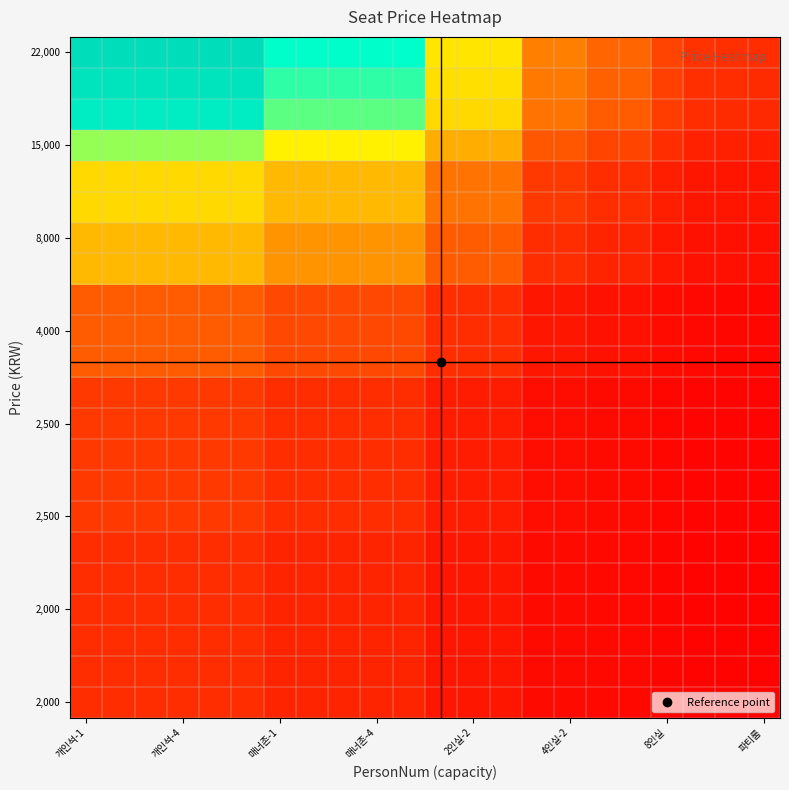

At how many categories does at least one series exceed 4?

14